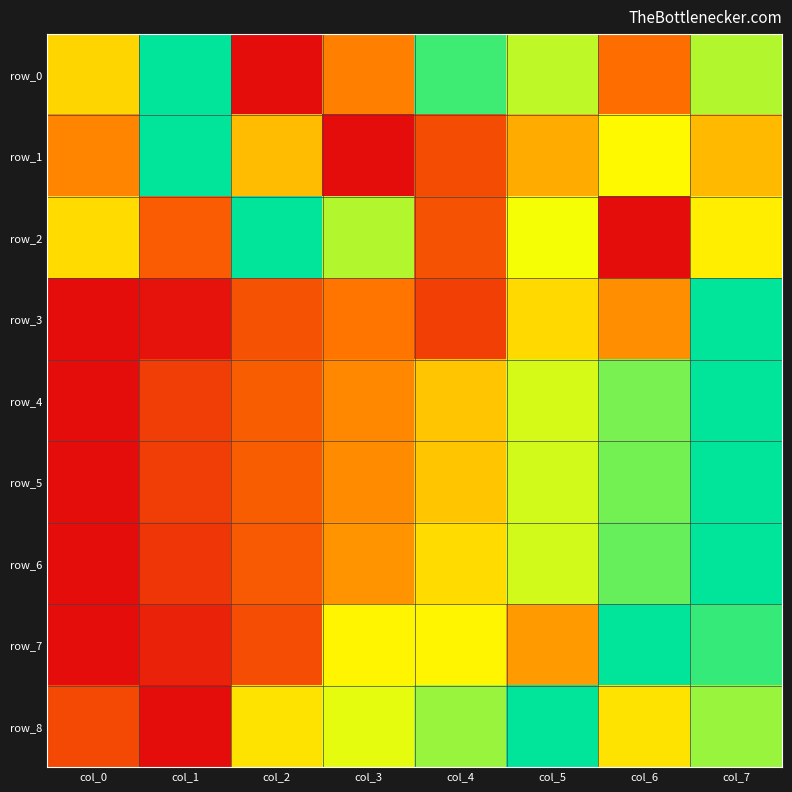

Read the row_8 value at col_5.

1.0